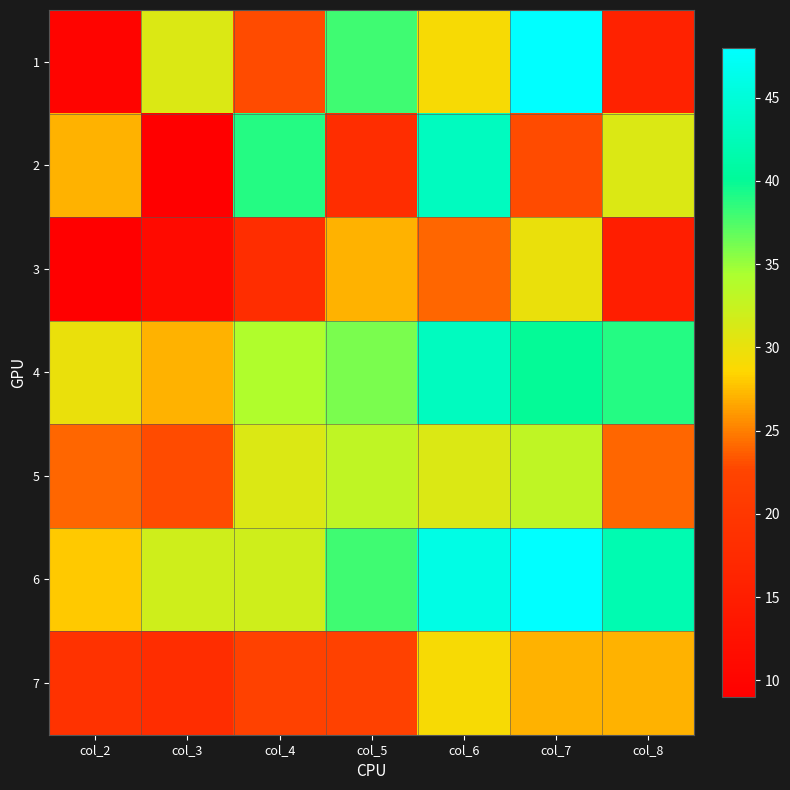

What is the total value across all series at col_4?

199